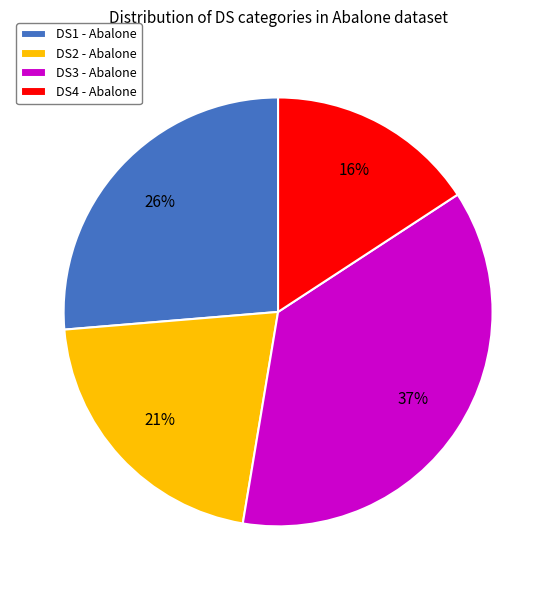

What is the ratio of the value at DS2 to the value at DS4?

1.3